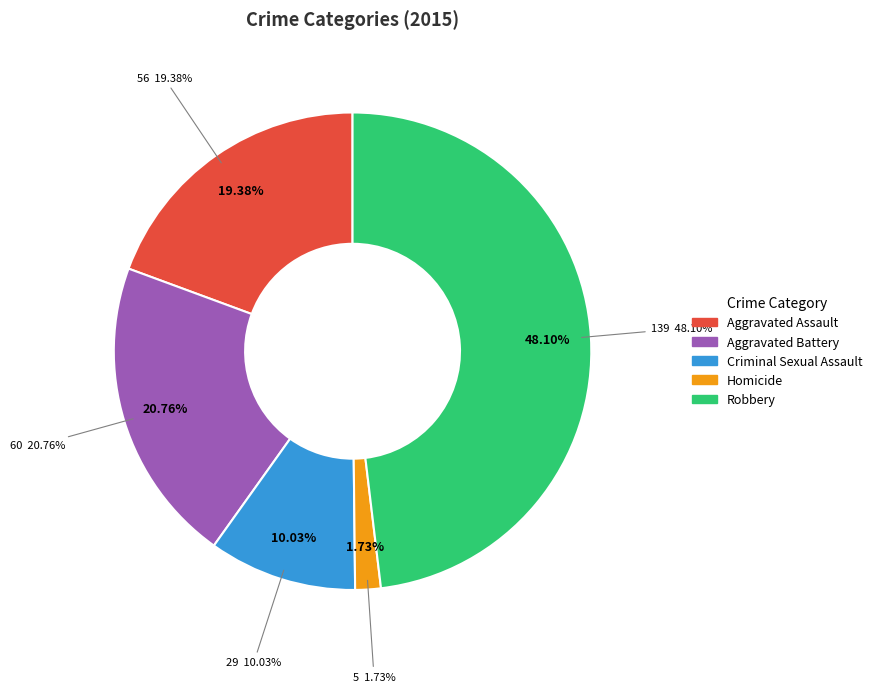

What is the ratio of the value at Aggravated Assault to the value at Criminal Sexual Assault?

1.9